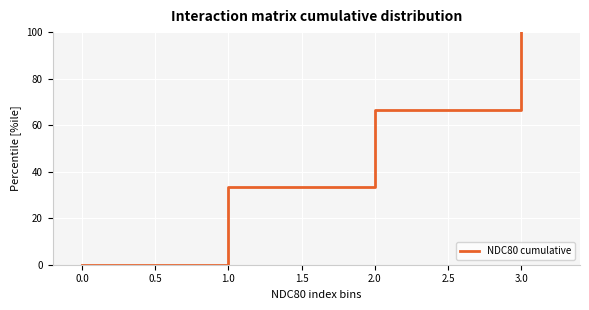

Read the value at 3.0.

100.0